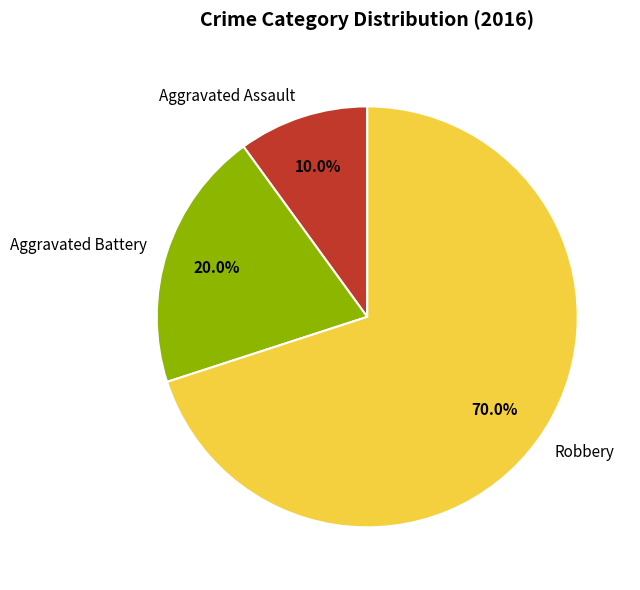

To the nearest percent, what is the difference between the largest and smallest slice percentages?

60%